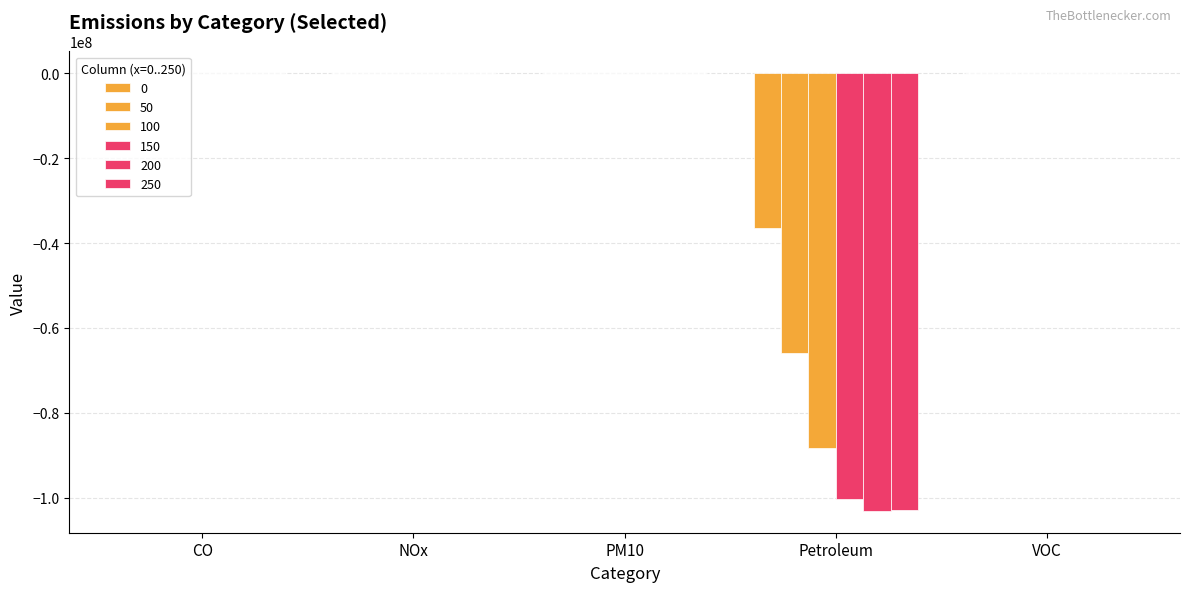

Reading right to left, transcribe all the data shown in this chart.

col_1: 83218.5	688.5	-544.9	-36479870.9	383.2	628.7	-1178183.1	-29574772.1	402.6
col_2: 77654.1	1459.4	-395.8	-65926114.4	738.2	1967.1	-1736531.8	-51707324.4	968.5
col_3: 73427.4	2097.0	-147.4	-88404016.5	1019.6	3178.6	-2073020.3	-68204628.8	1455.6
col_4: 71239.5	2535.7	262.9	-100276741.8	1189.9	4212.2	-2064749.6	-76094050.4	1826.9
col_5: 70775.9	2803.9	806.5	-103140546.3	1265.5	5088.8	-1766328.9	-76683547.9	2098.3
col_6: 70898.7	3015.3	1397.6	-102957989.2	1309.3	5915.6	-1368235.5	-74797514.6	2336.9